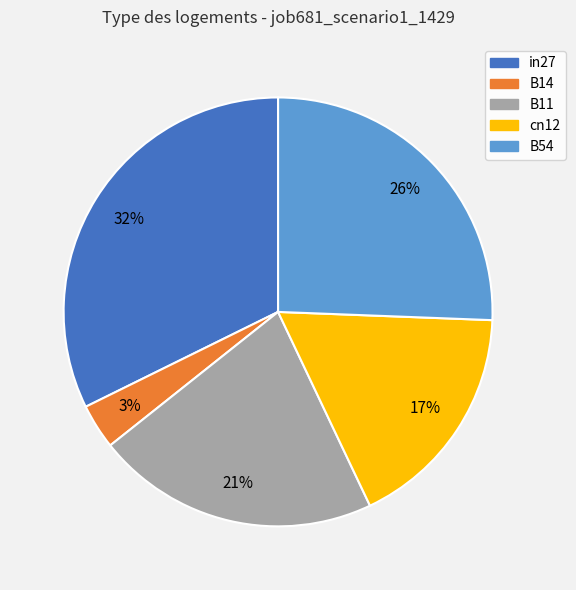

The B54 slice represents 26% of the pie. True or false?

True